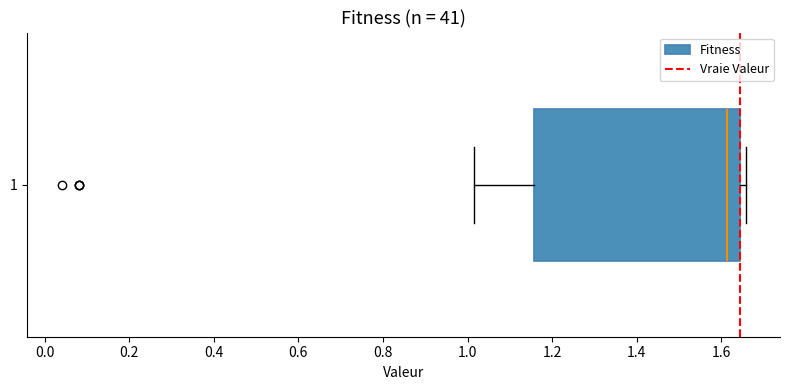

Read this box plot against the x-axis: the position of the median line, the range covered by the box, and the ends of both whiskers. The values are not printed on the chart, so give them approximately, as read against the axis.

median 1.62, box 1.16 to 1.64, whiskers 1.02 to 1.66